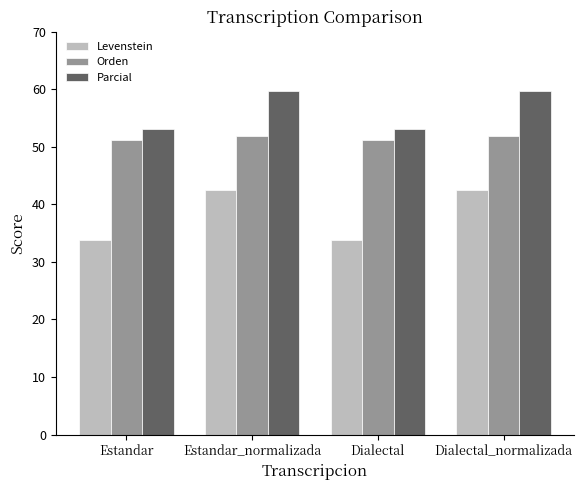

The value of Parcial at Dialectal_normalizada is 59.7. True or false?

True